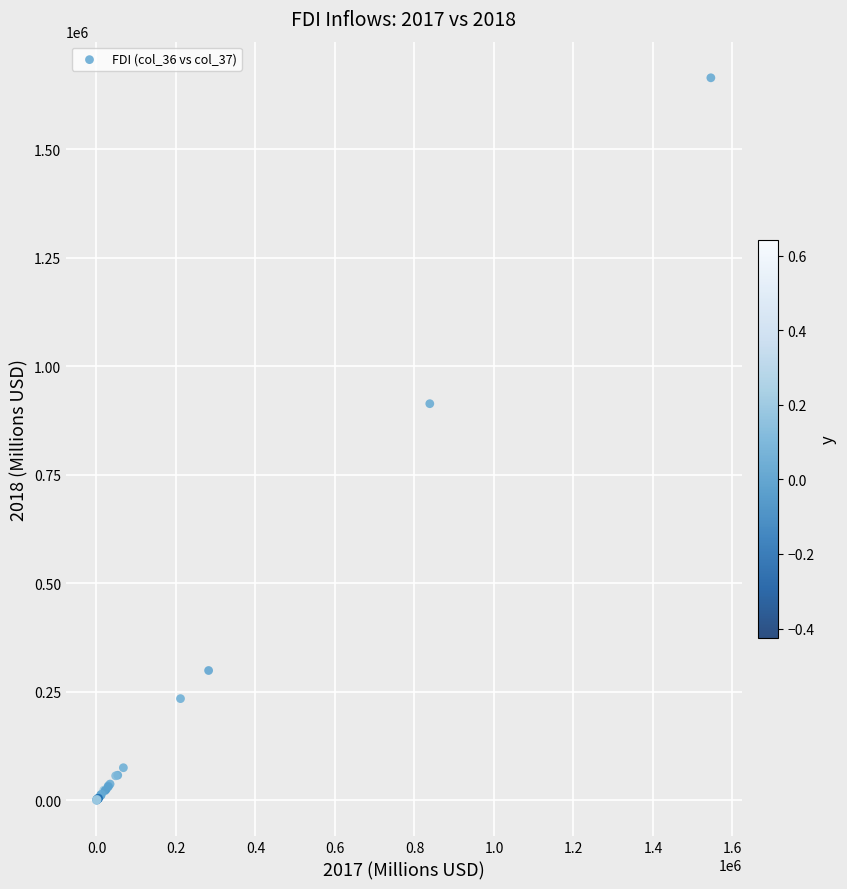

What Y value in the scatter plot is closest to 832119?

913524.7